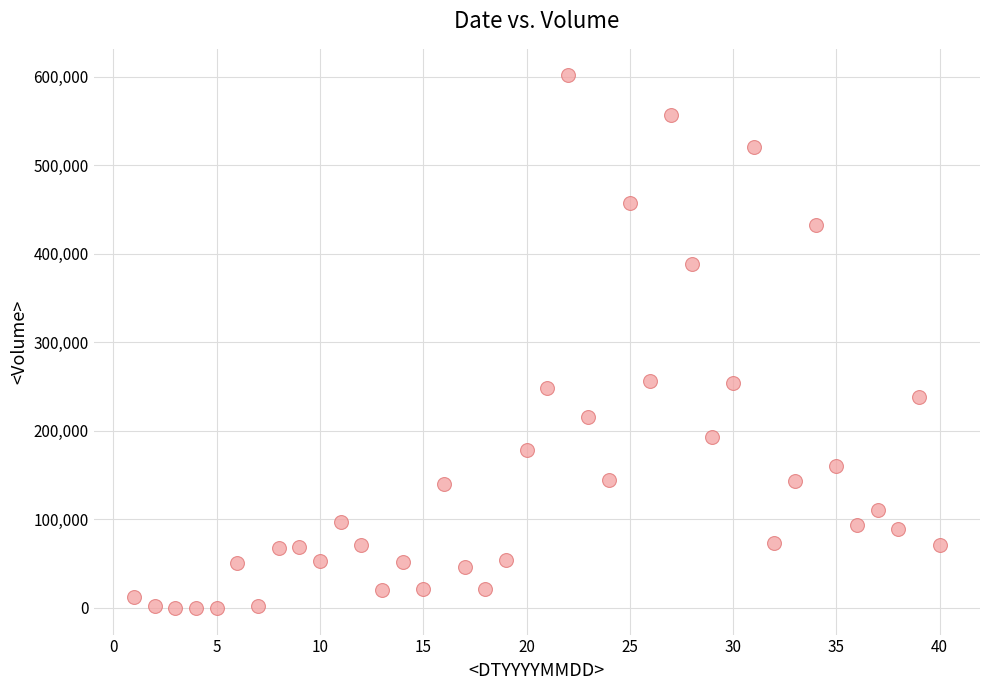

What is the range of Y values (max minus min)?

601430